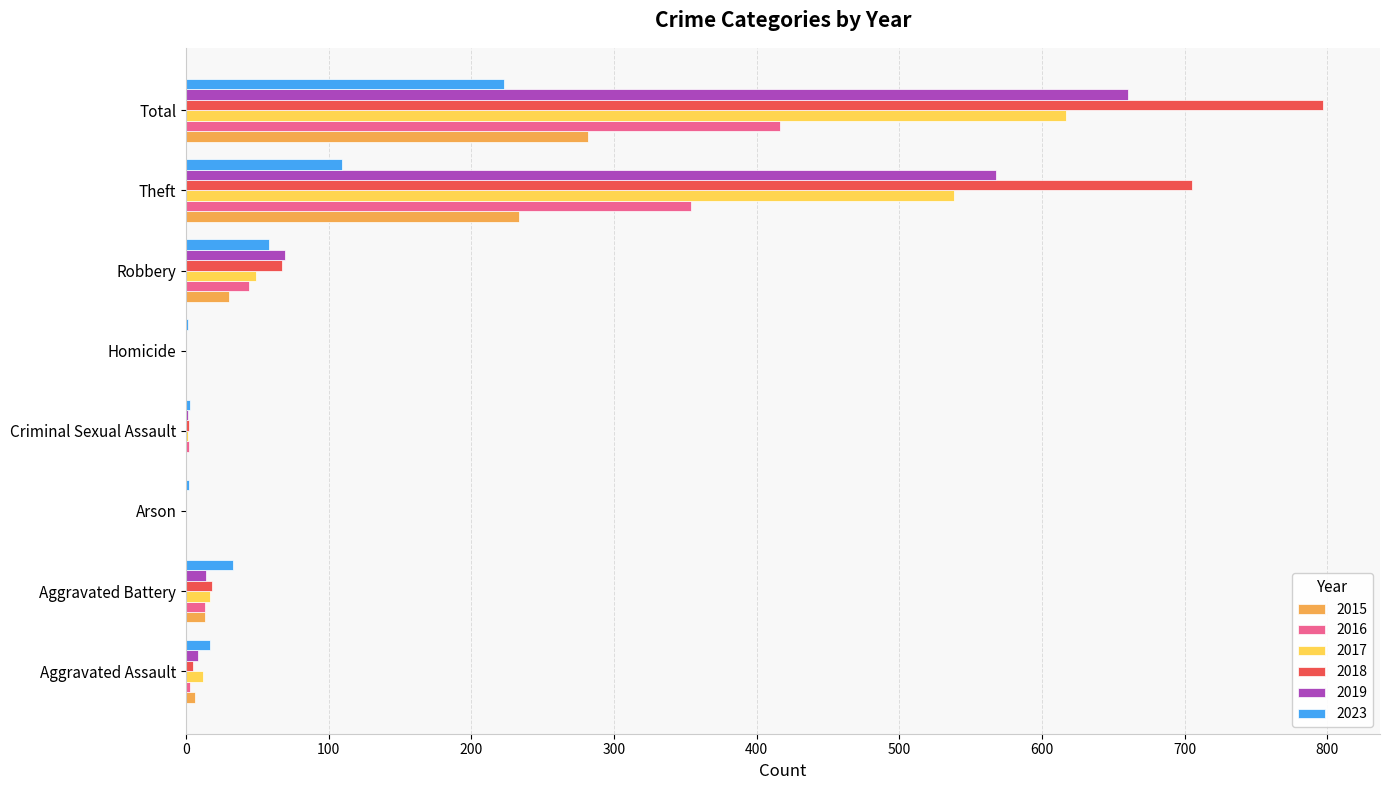

At which category does the chart reach its peak across all series?

Total